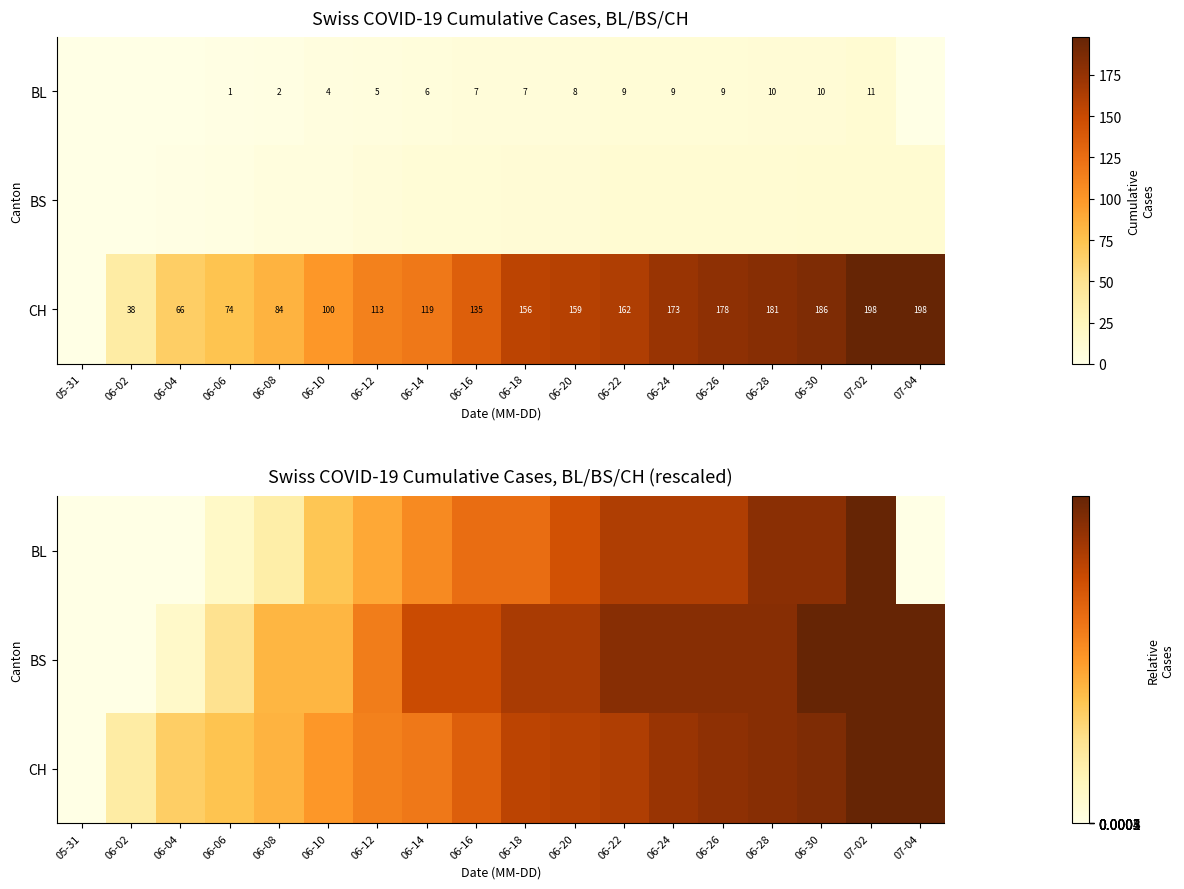

Where is CH nearest to the value 0?

05-31